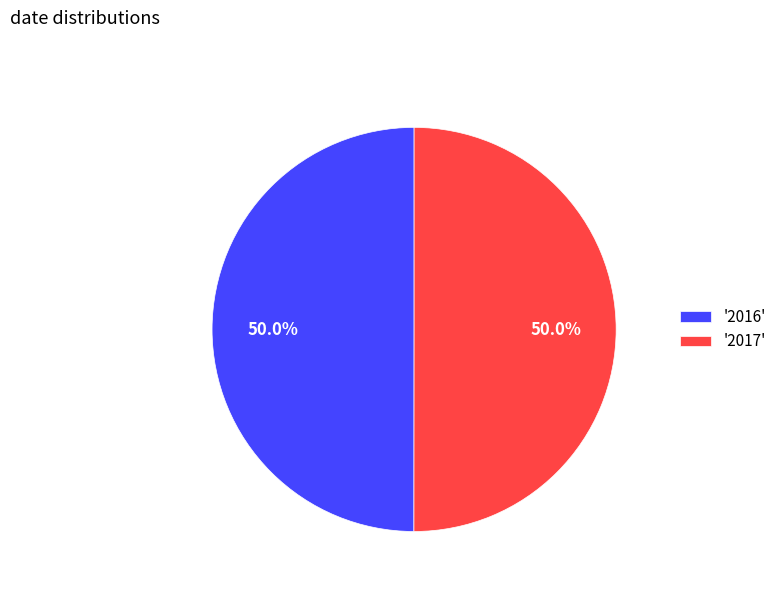

What is the ratio of the value at '2017' to the value at '2016'?

1.0